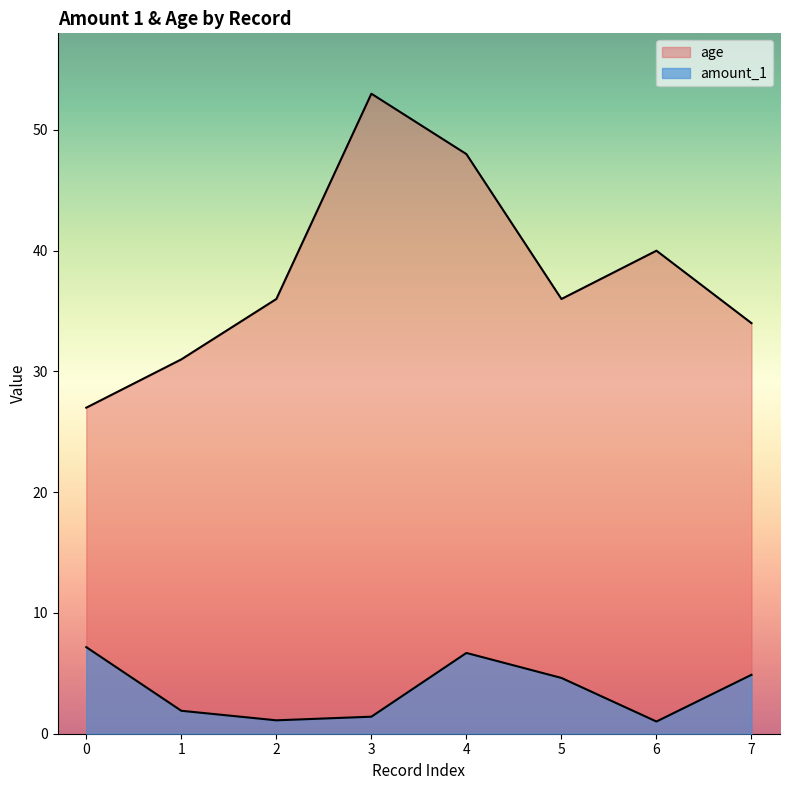

Which series has the largest range (max minus min)?

age